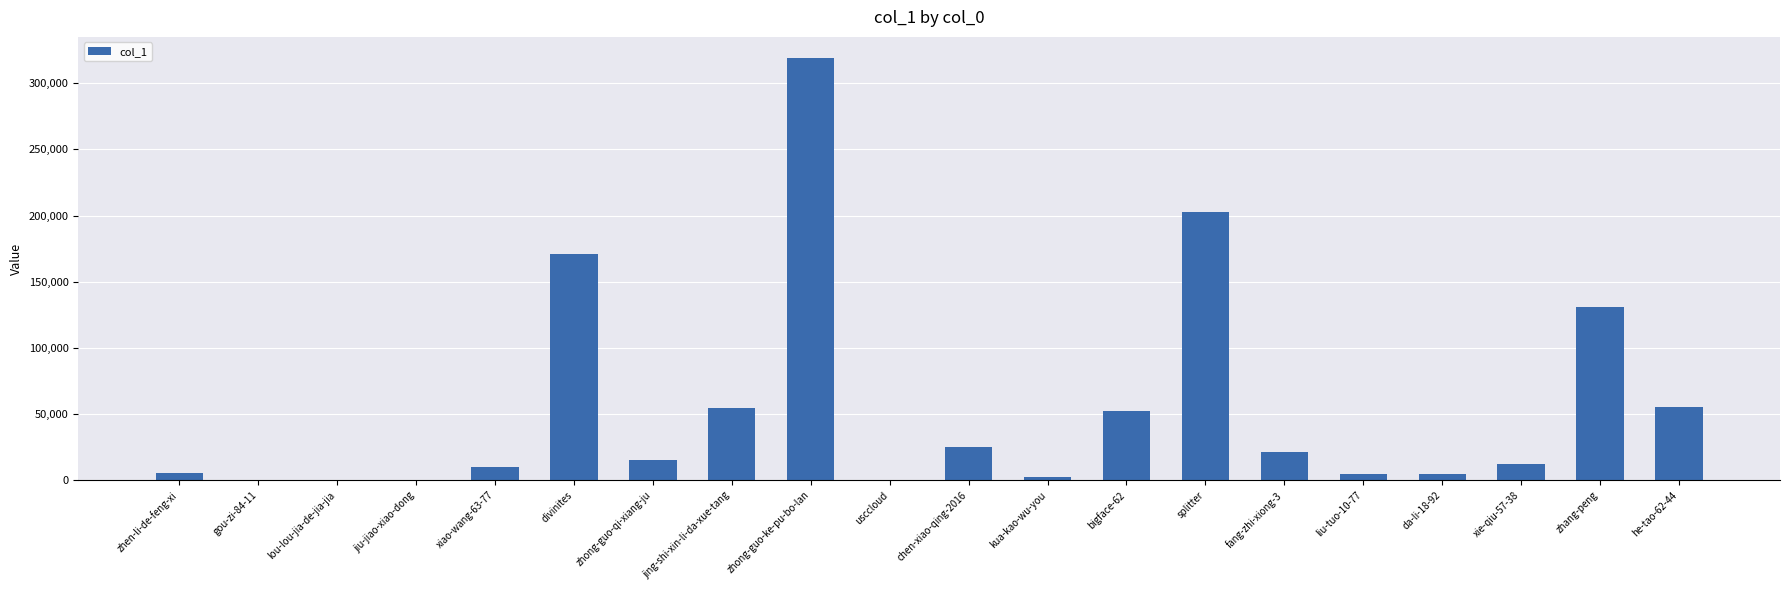

Is it true that the value at zhong-guo-qi-xiang-ju is 14870?

True